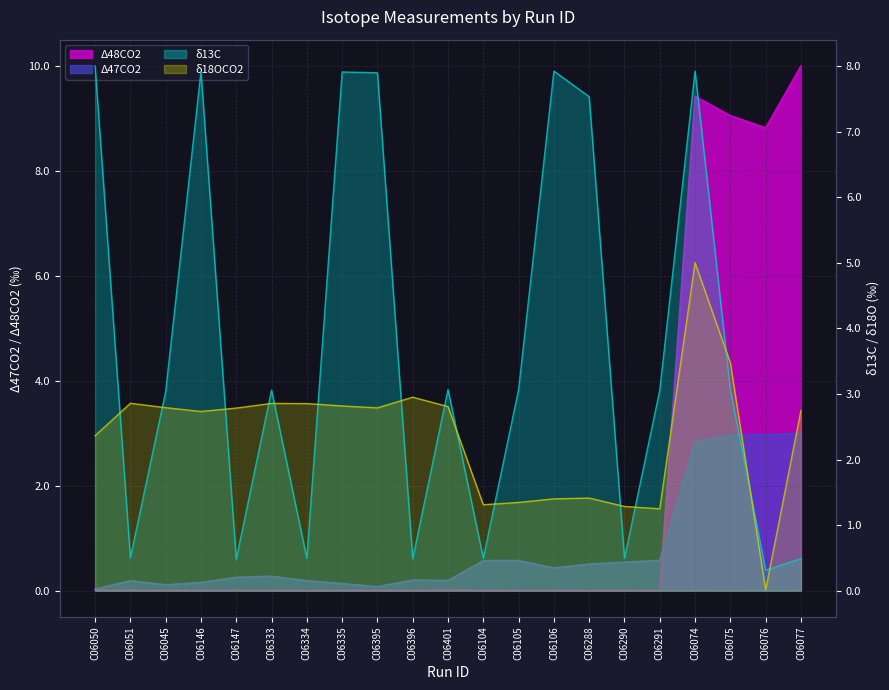

Reading right to left, what are all the values shown in this chart?

Δ47CO2: C06077=3.0	C06076=3.0	C06075=3.0	C06074=2.8	C06291=0.6	C06290=0.5	C06288=0.5	C06106=0.4	C06105=0.6	C06104=0.6	C06401=0.2	C06396=0.2	C06395=0.1	C06335=0.1	C06334=0.2	C06333=0.3	C06147=0.3	C06146=0.2	C06045=0.1	C06051=0.2	C06050=0.0
Δ48CO2: C06077=10.0	C06076=8.8	C06075=9.1	C06074=9.4	C06291=0.0	C06290=0.0	C06288=0.0	C06106=0.0	C06105=0.0	C06104=0.0	C06401=0.0	C06396=0.0	C06395=0.0	C06335=0.0	C06334=0.0	C06333=0.0	C06147=0.0	C06146=0.0	C06045=0.0	C06051=0.0	C06050=0.0
δ13C: C06077=0.5	C06076=0.3	C06075=3.1	C06074=7.9	C06291=3.1	C06290=0.5	C06288=7.5	C06106=7.9	C06105=3.1	C06104=0.5	C06401=3.1	C06396=0.5	C06395=7.9	C06335=7.9	C06334=0.5	C06333=3.1	C06147=0.5	C06146=7.9	C06045=3.0	C06051=0.5	C06050=8.0